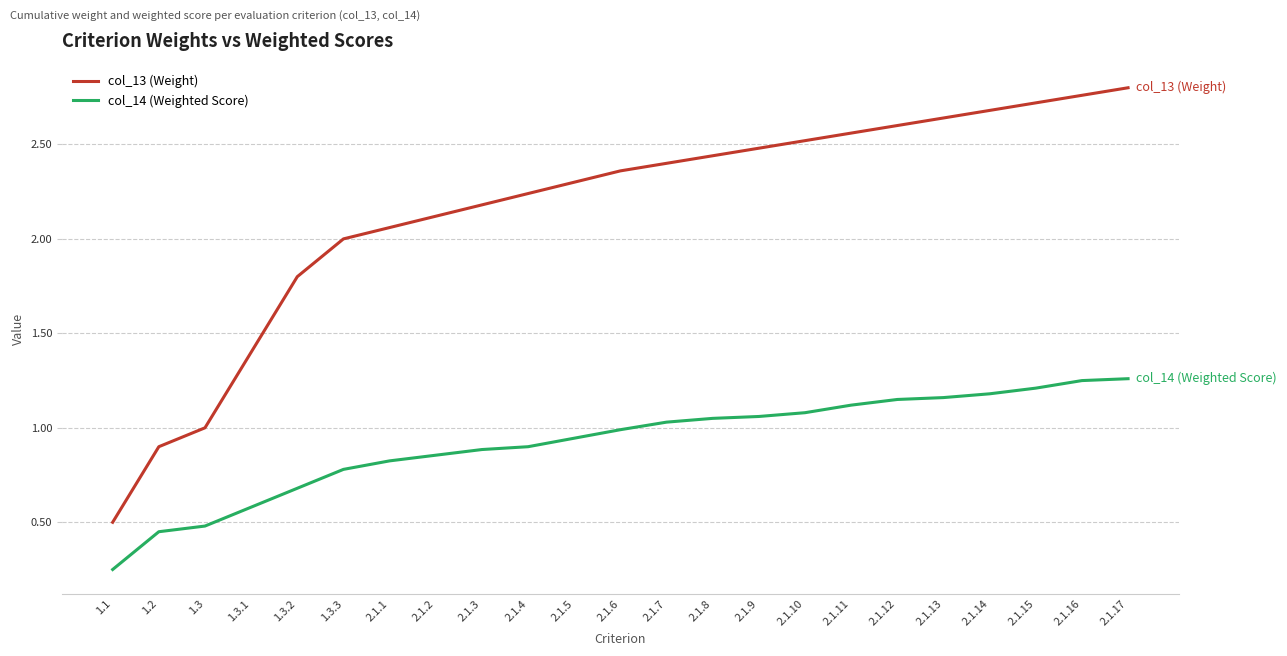

True or false: col_13 (Weight) and col_14 (Weighted Score) cross at least once.

False